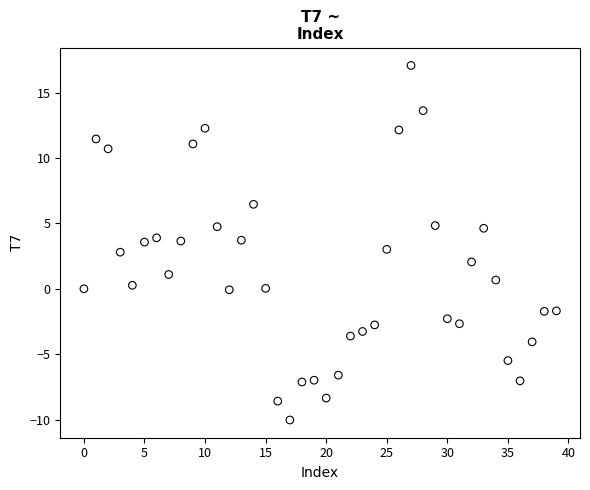

What is the range of Y values (max minus min)?

27.1